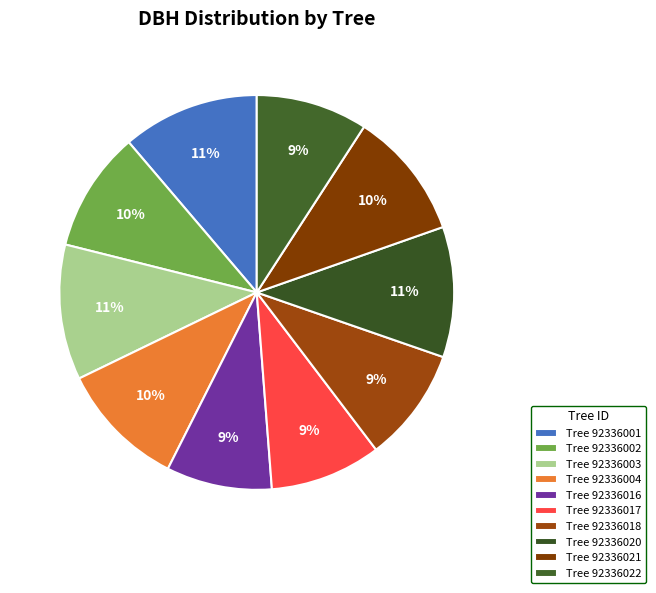

How many segments does this pie chart have?

10